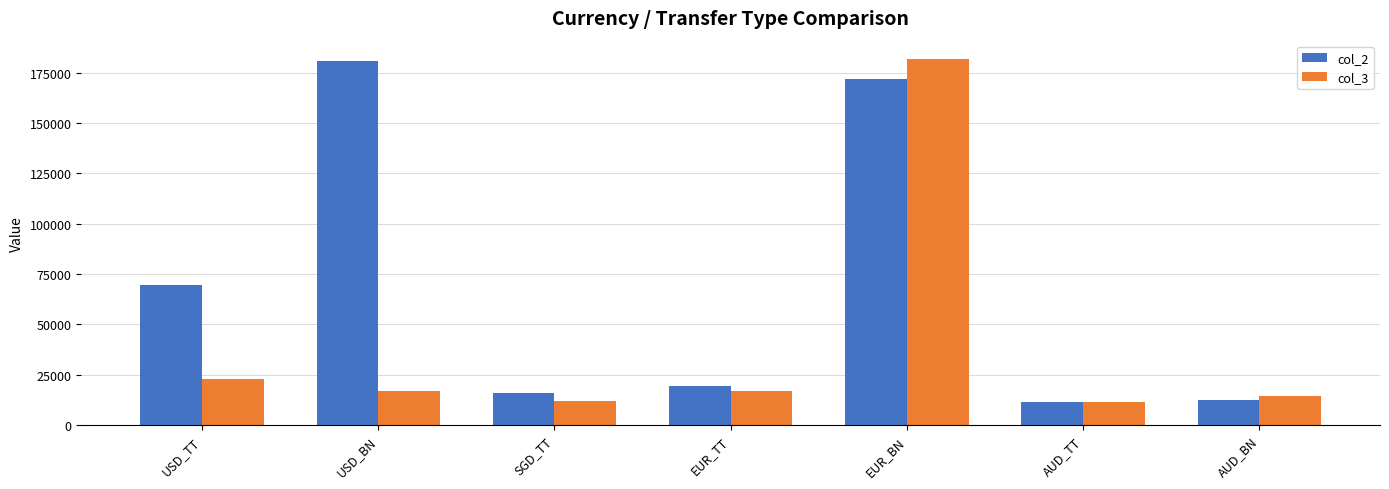

What is the difference between the second highest and minimum values in the col_3 series?

11434